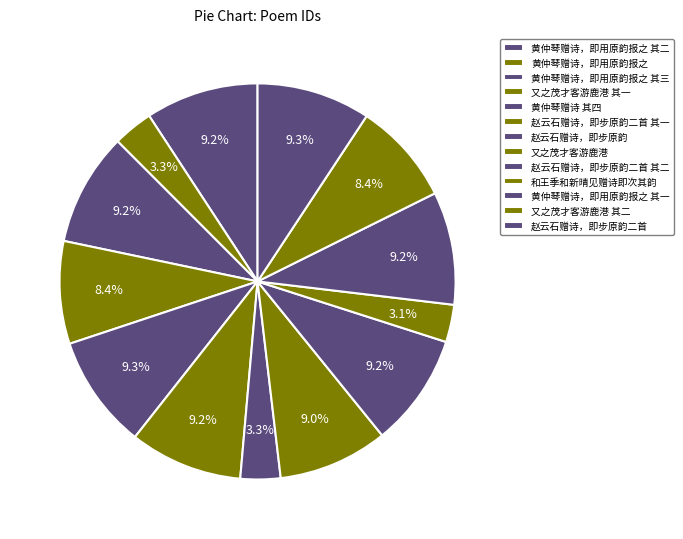

How many segments does this pie chart have?

13